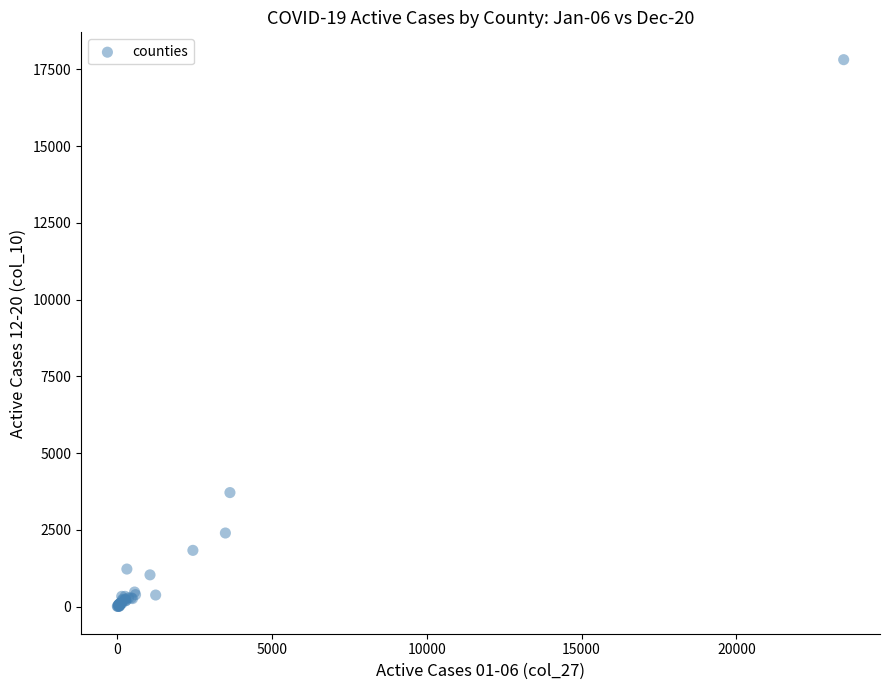

What Y value in the scatter plot is closest to 8908?

3711